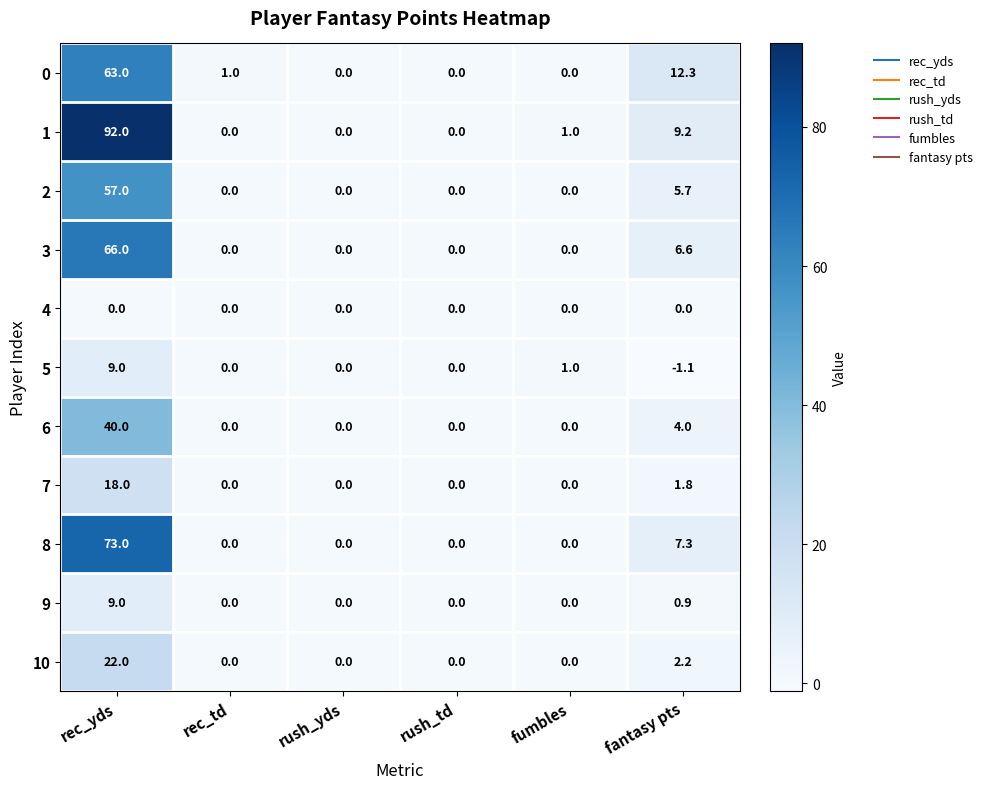

The 6 series shows 6.0 at fantasy pts. True or false?

False